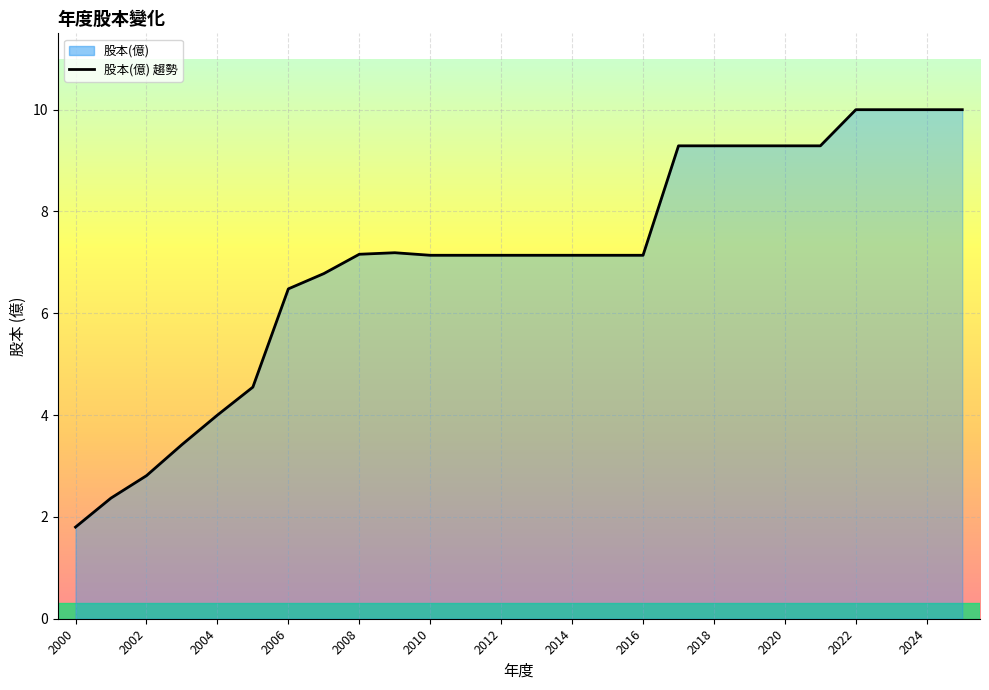

What is the maximum value shown in the chart?

10.0